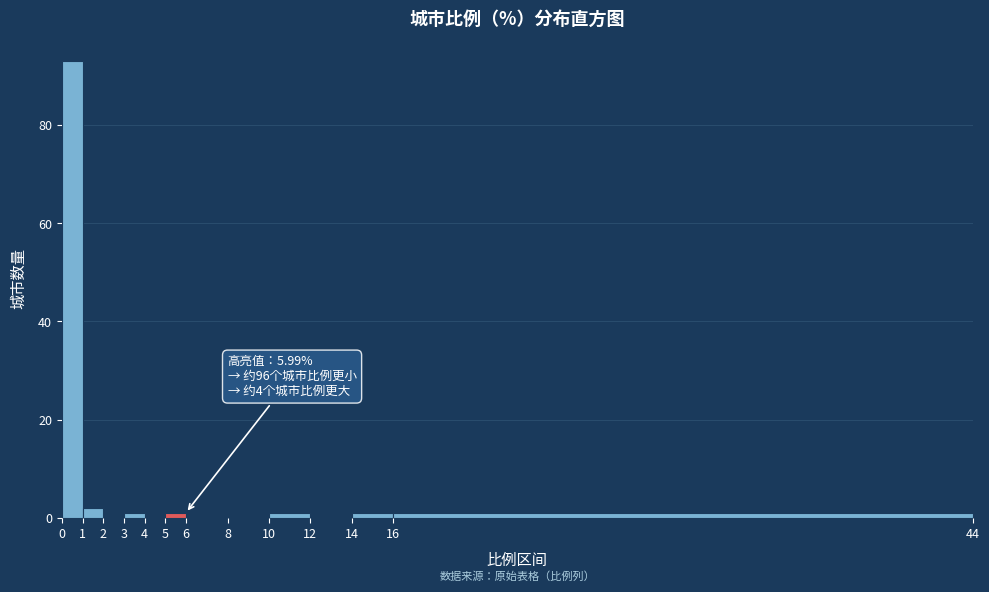

Which range on the x-axis has the tallest bar?

0 to 1